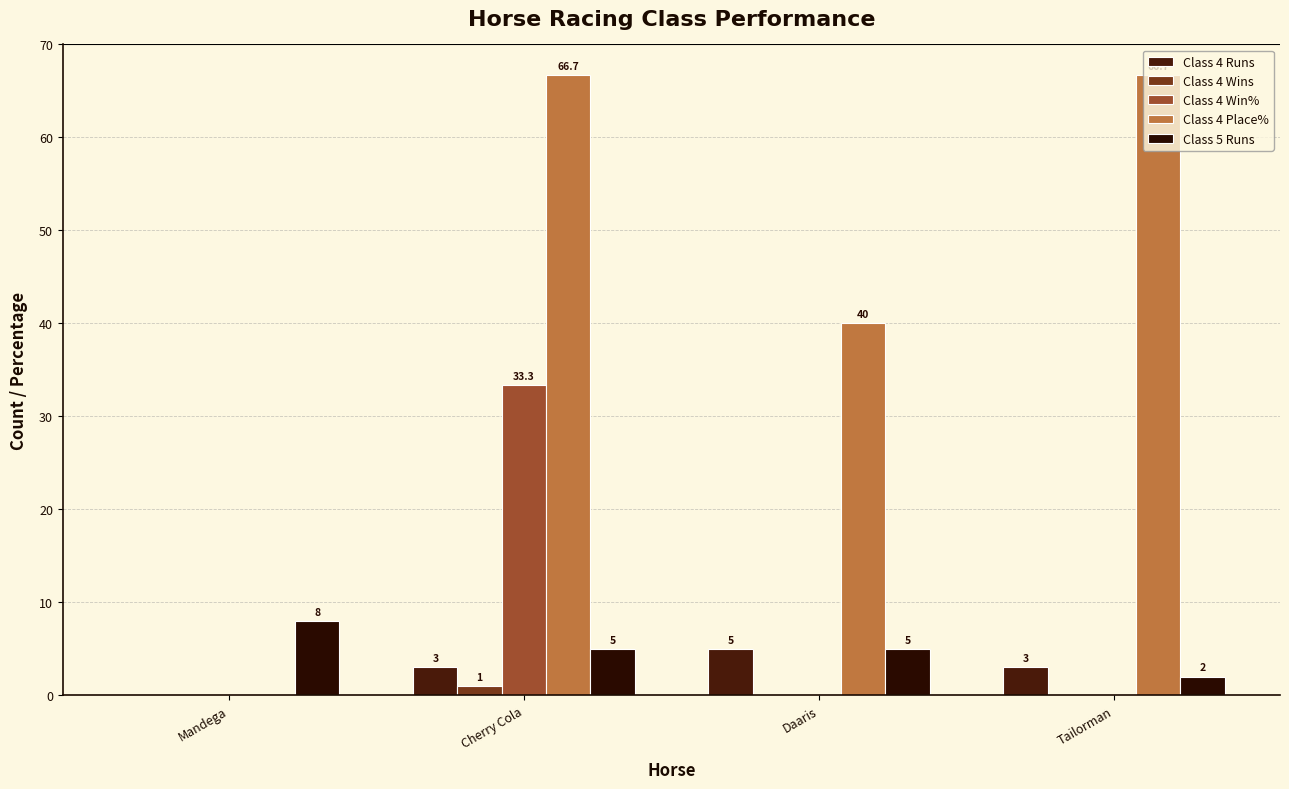

How many distinct data groups are displayed?

5